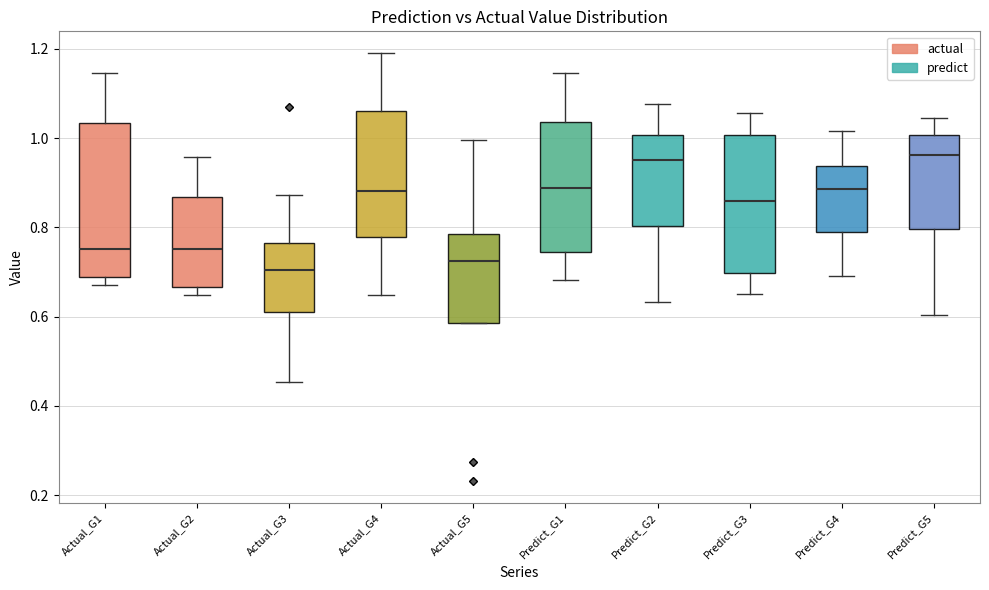

Which box has the lowest median line?

Actual_G3